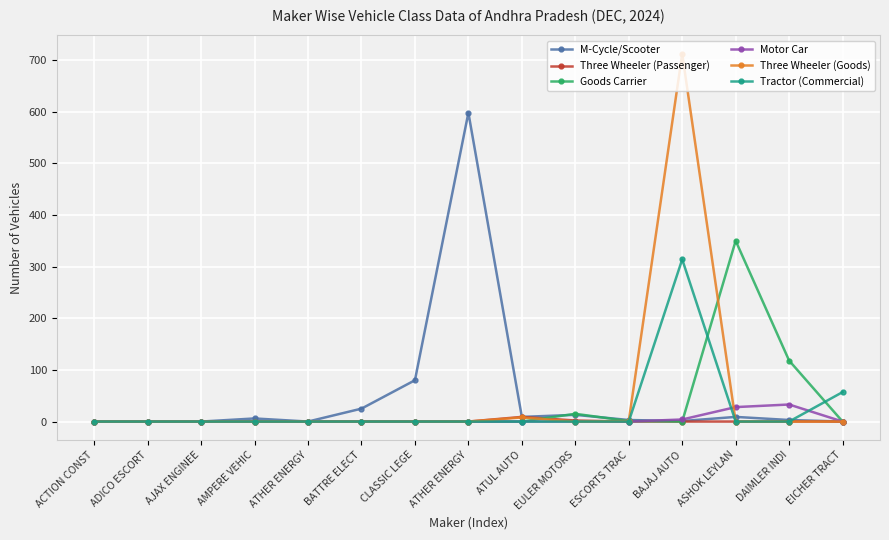

True or false: Tractor (Commercial) has more than 2 interior local peaks.

False